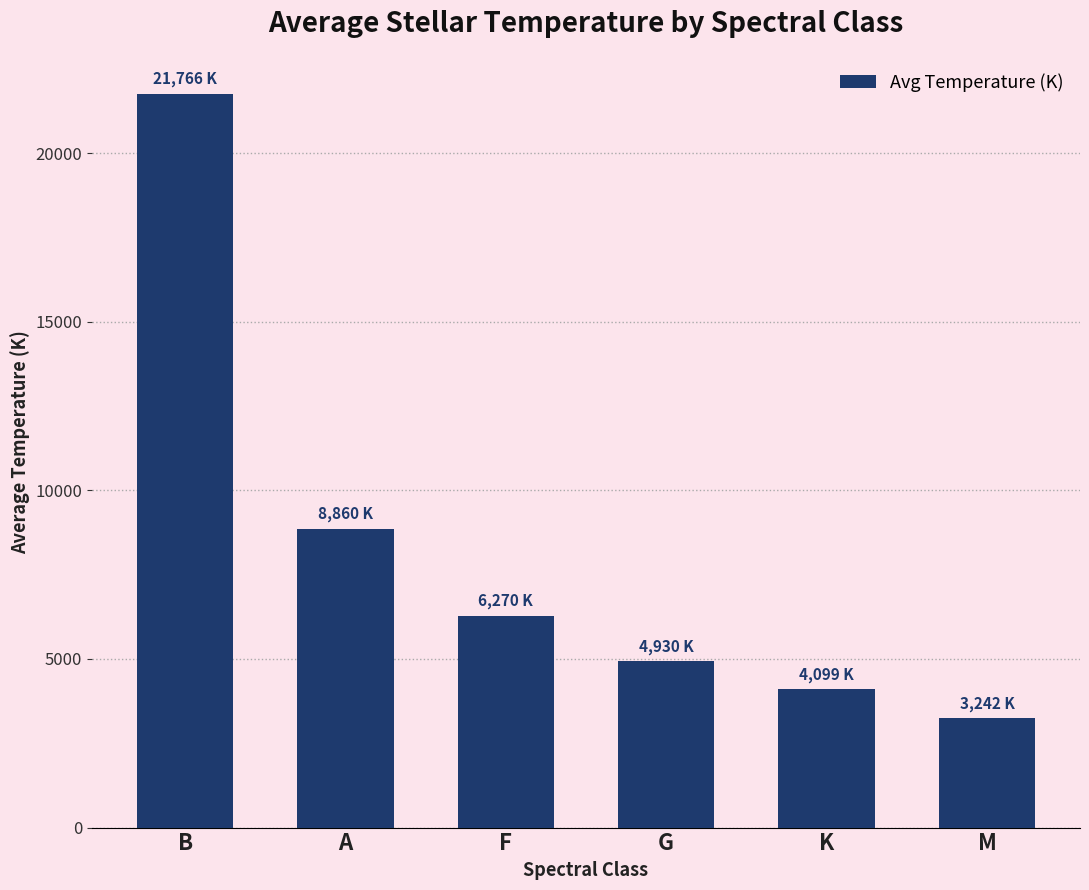

Reading left to right, extract all data points from this chart.

21765.5	8859.9	6270.0	4930.0	4098.8	3242.5